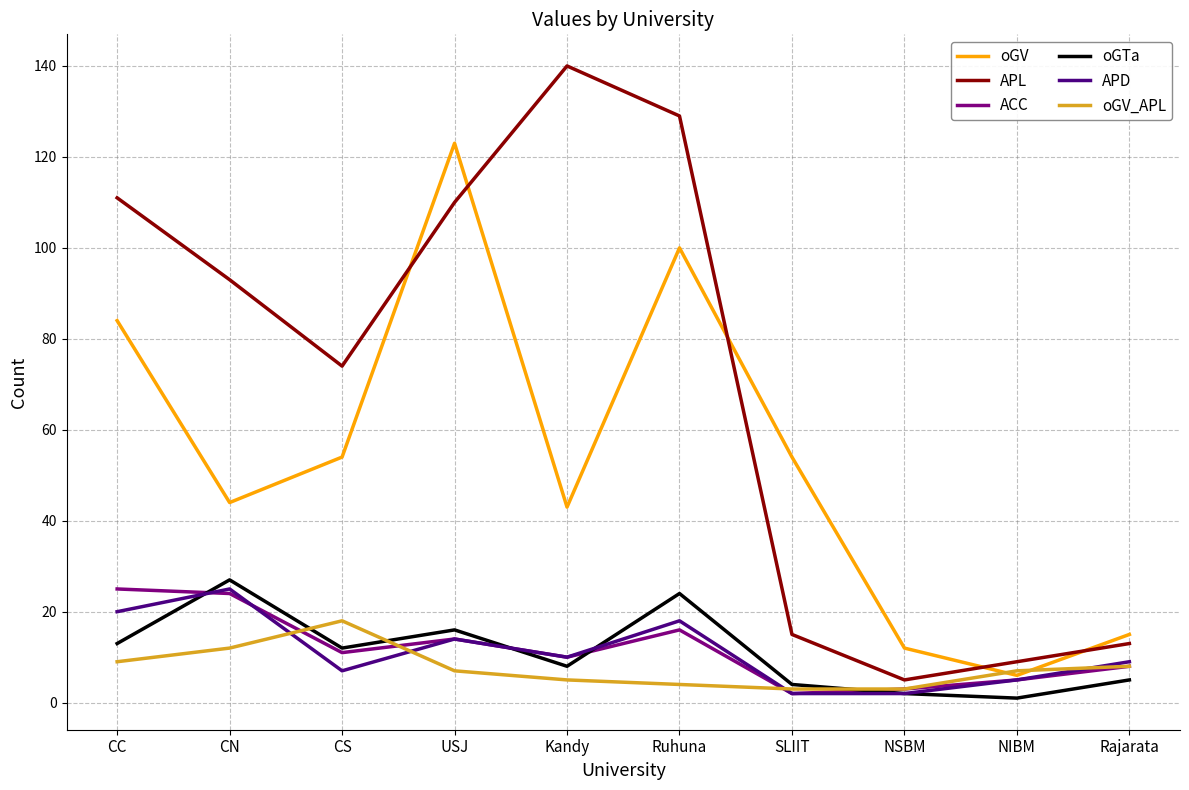

In oGV_APL, how many points are higher than both neighbors (excluding endpoints)?

1